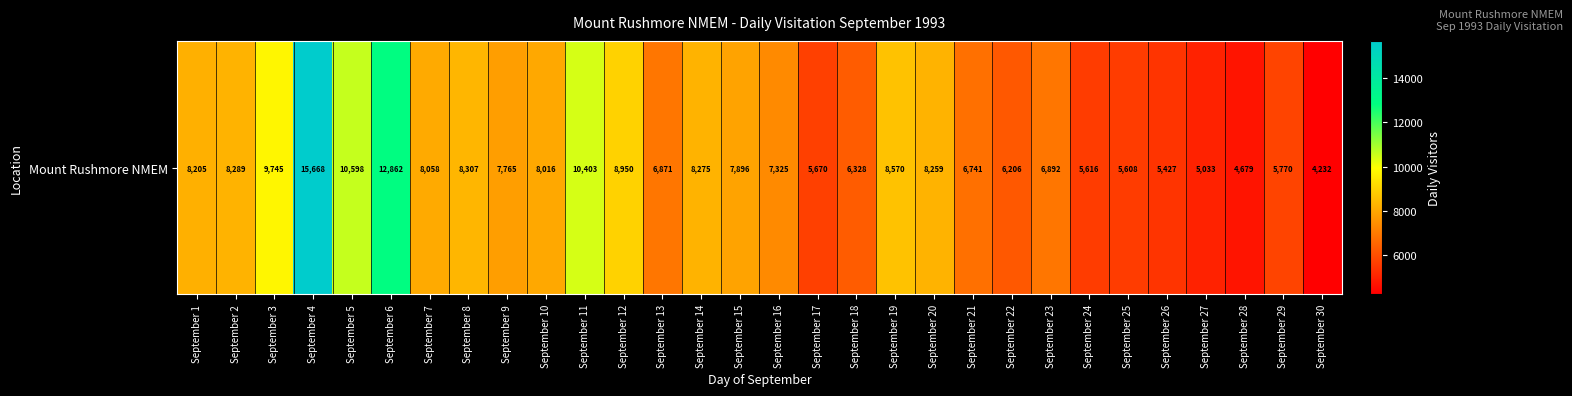

What is the sum of all values?

232264